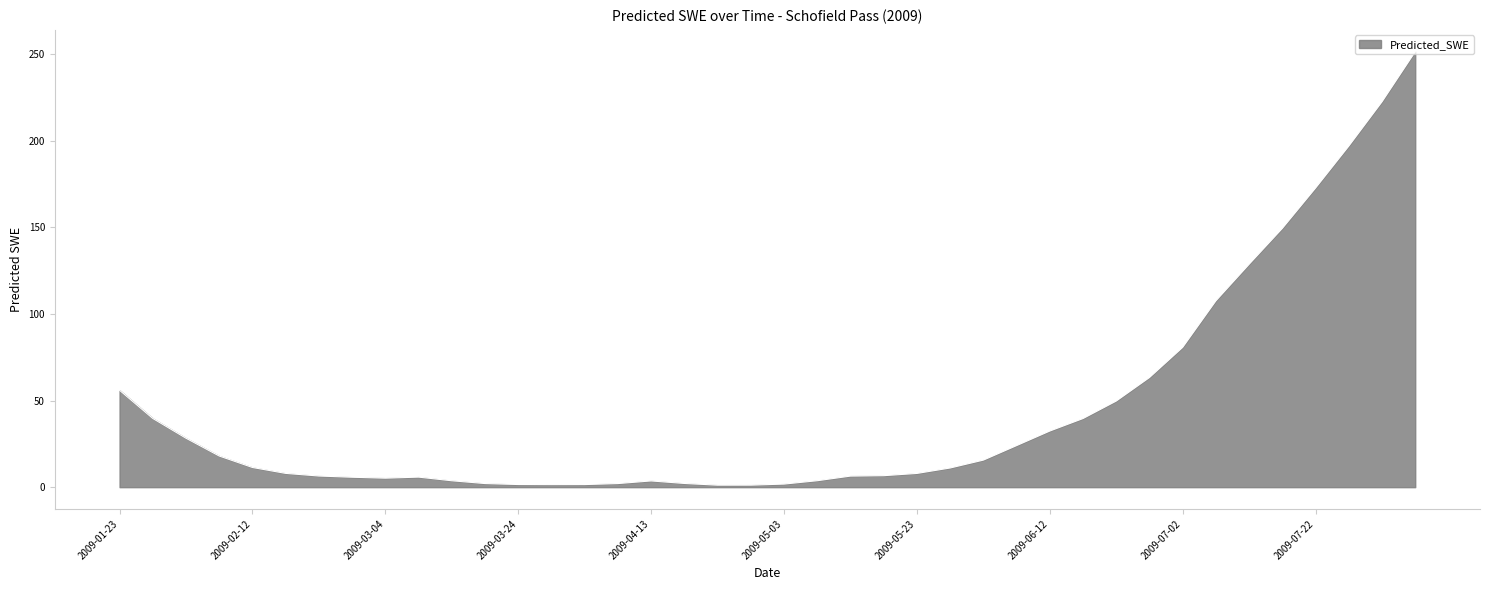

What is the greatest value displayed?

251.5